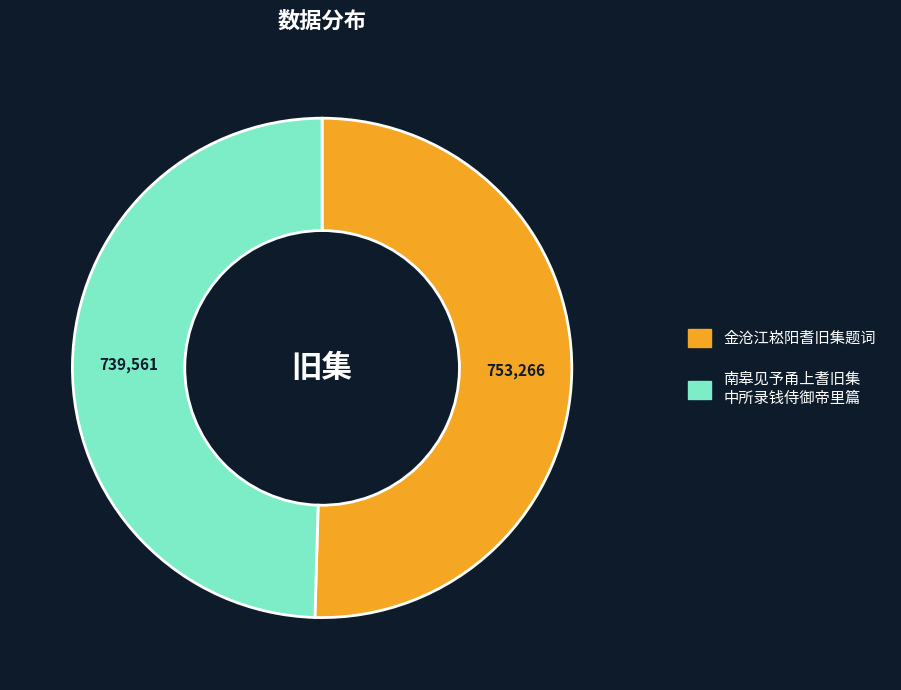

Is there any slice that represents more than half of the pie?

Yes